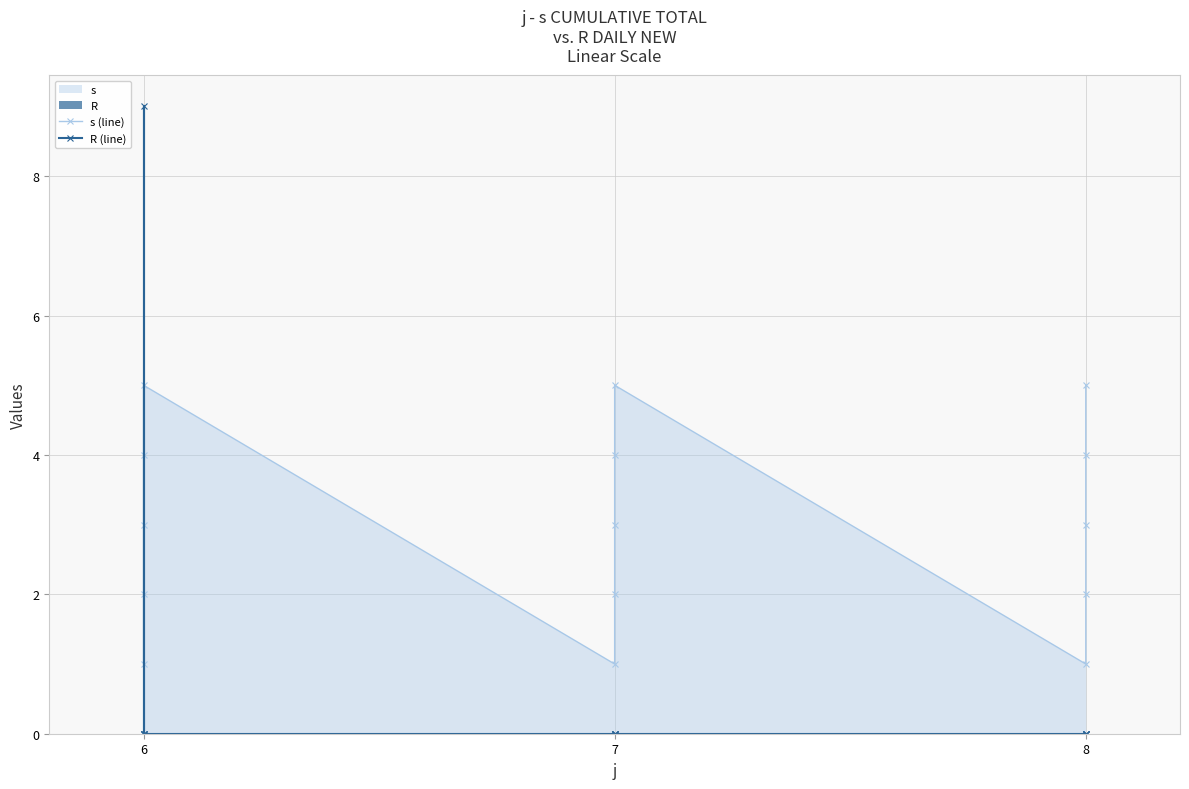

Which has a higher value, 6 or 7?

6